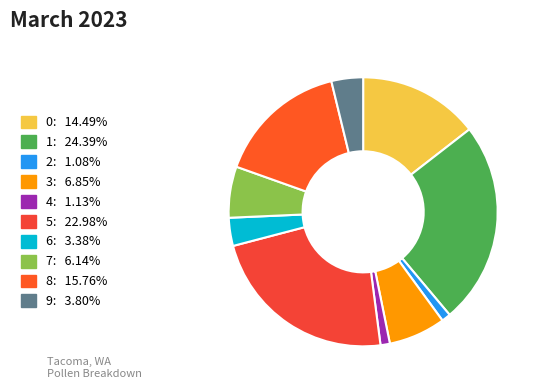

How many segments does this pie chart have?

10